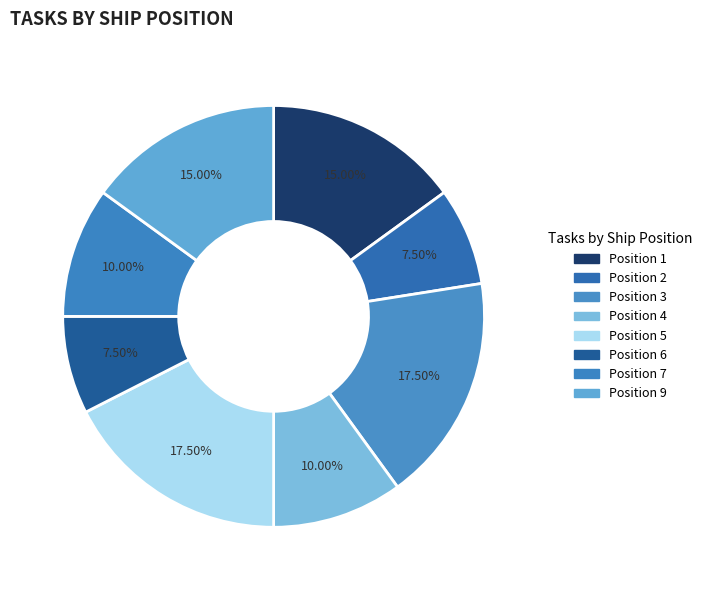

Count the number of slices in the pie.

8